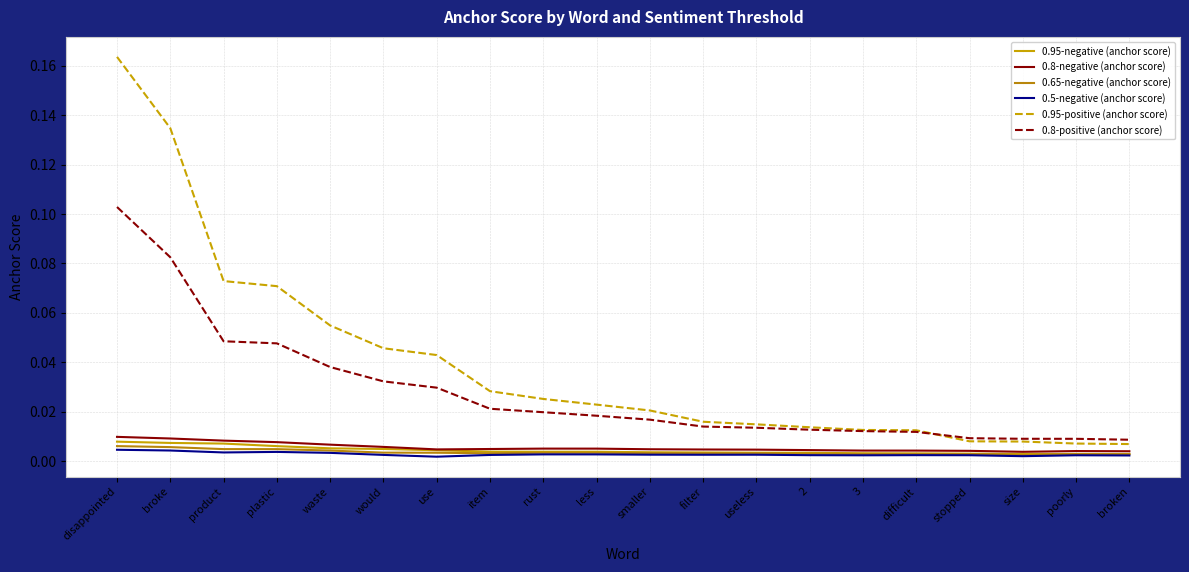

What is the label of the 9th point from the left?

rust